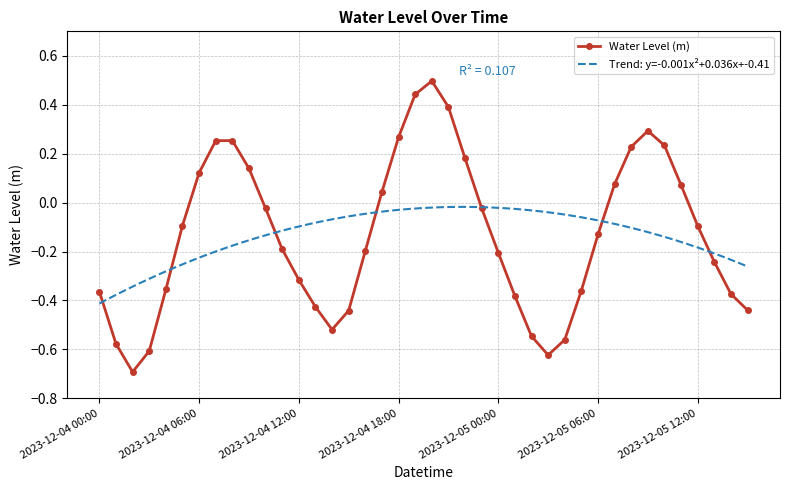

What is the smallest value displayed?

-0.7